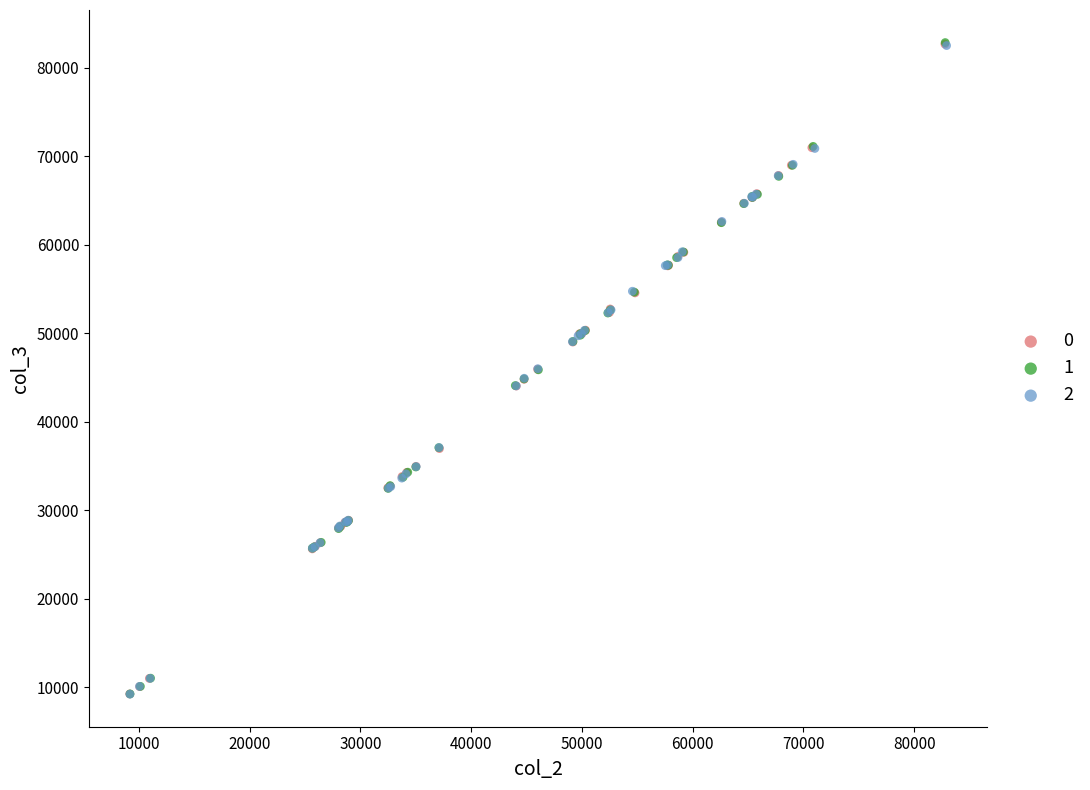

What are all the series names shown in the legend?

0, 1, 2